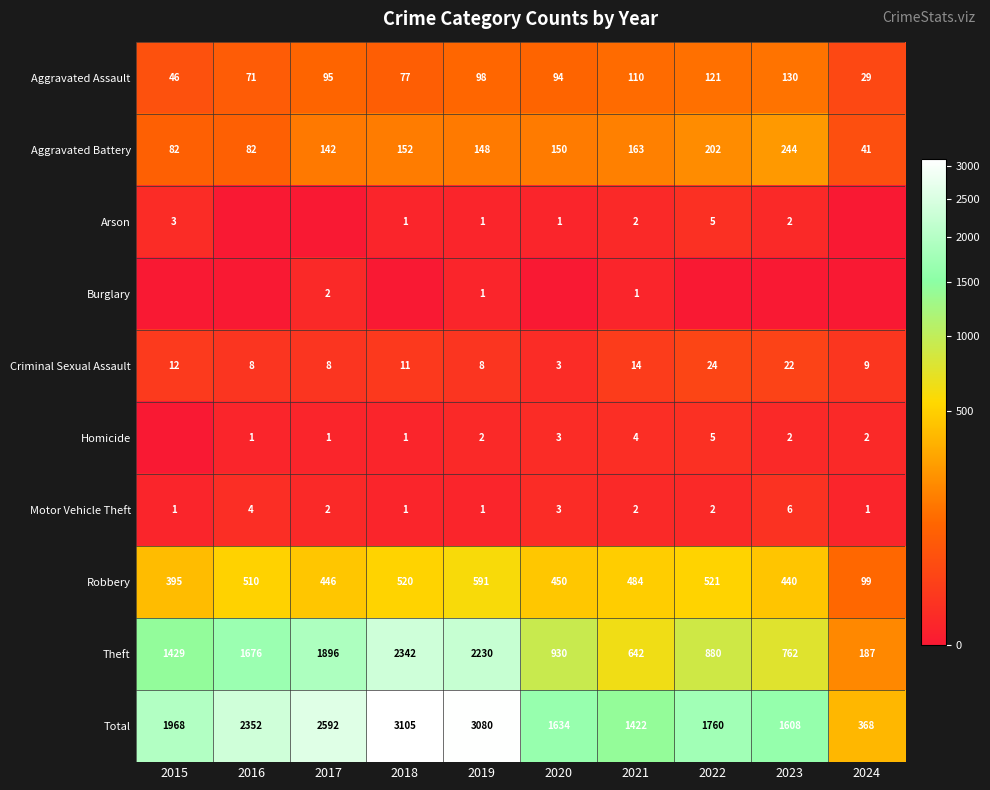

How many values in the Criminal Sexual Assault series are below 11?

5